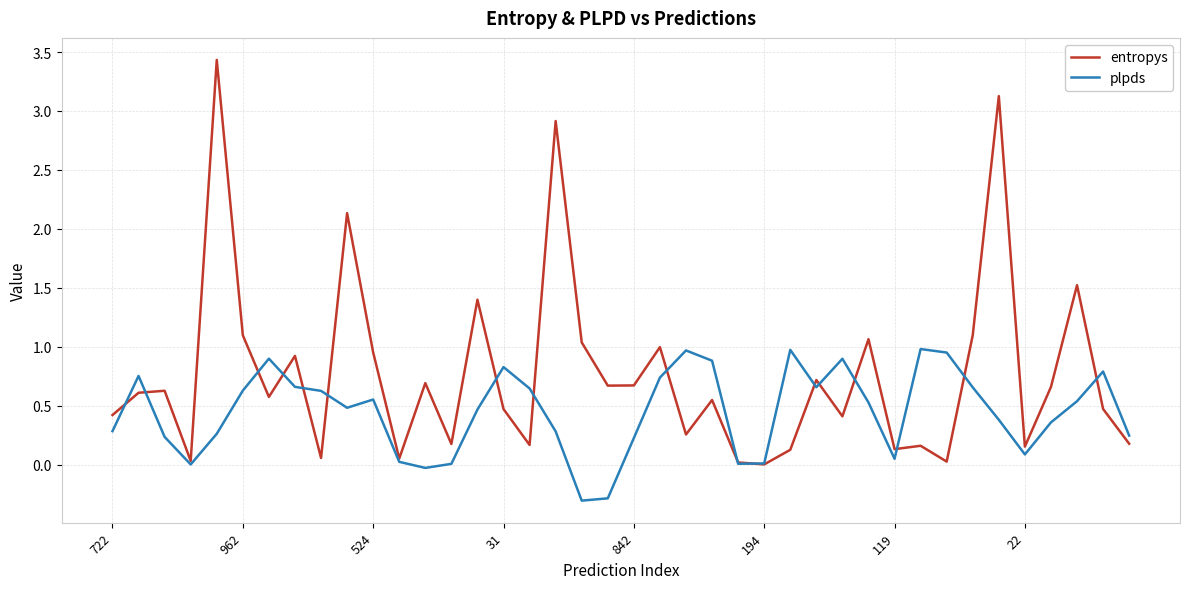

True or false: plpds has more than 0 points higher than both neighbors.

True